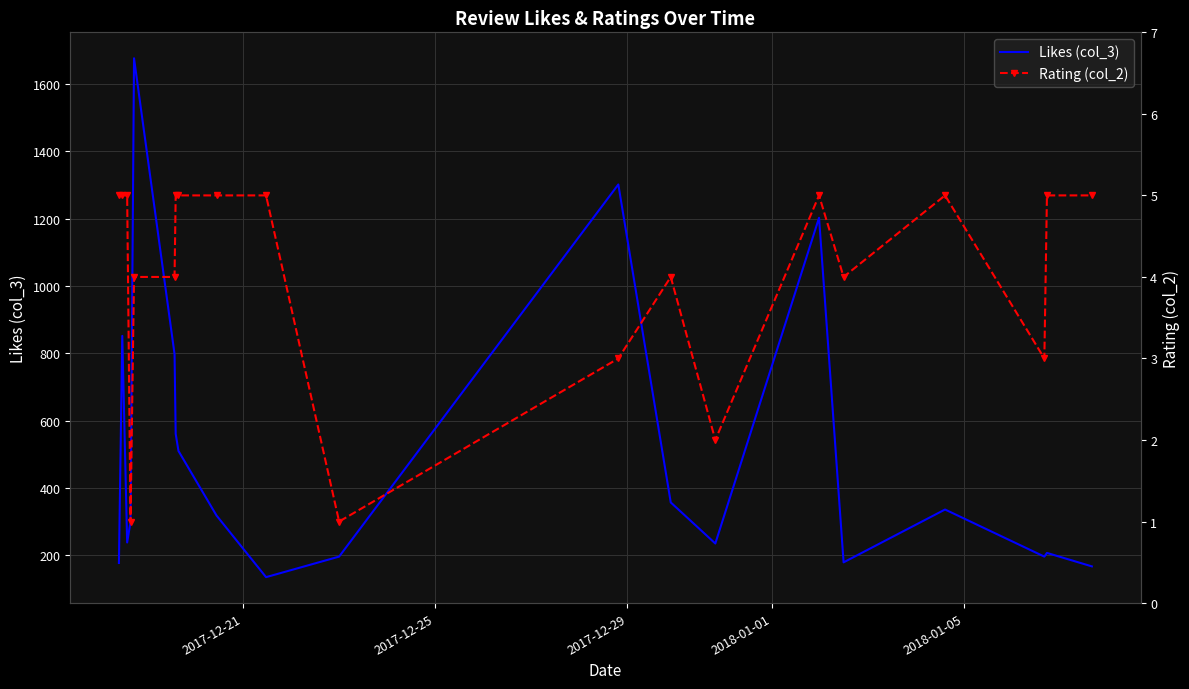

The value of Likes (col_3) at 9 is 73. True or false?

False